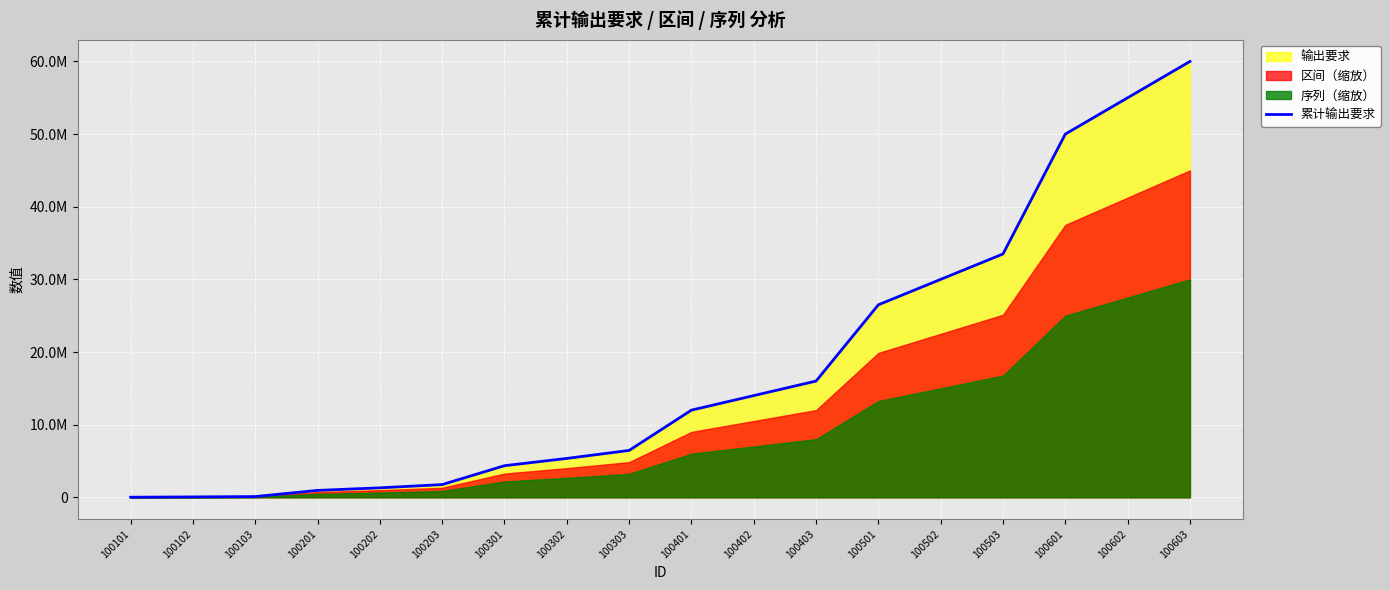

At which category does the chart reach its peak across all series?

100603